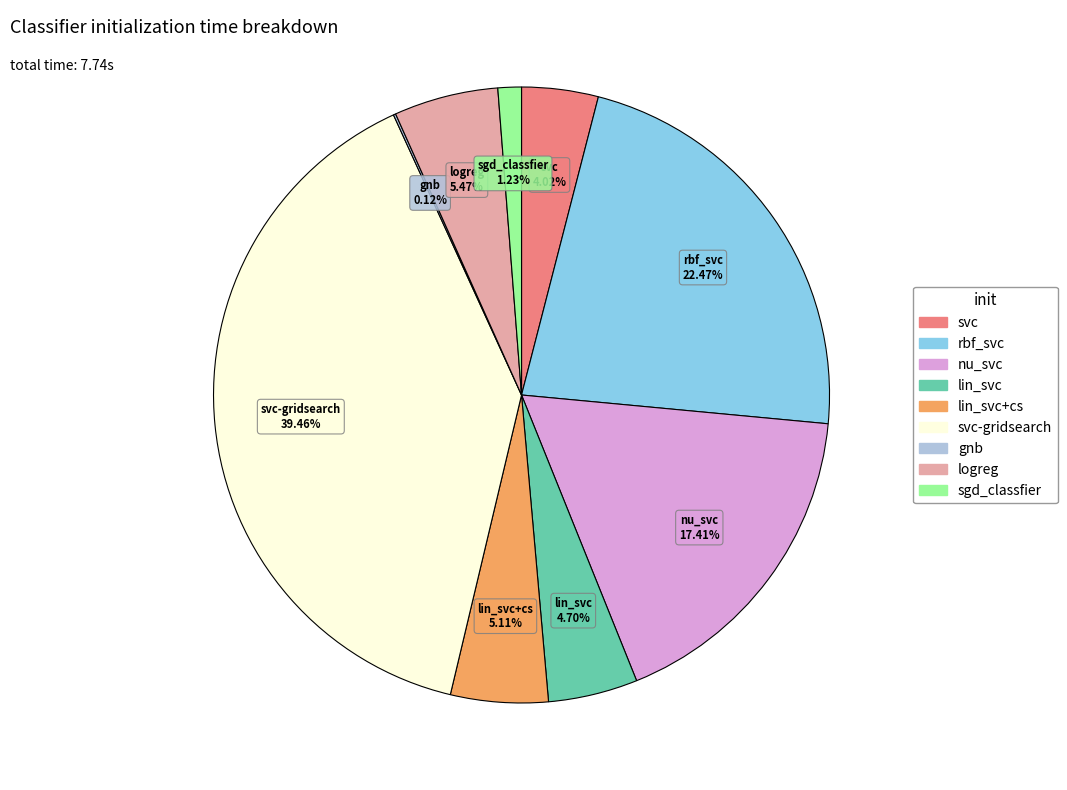

Does any single category account for the majority?

No